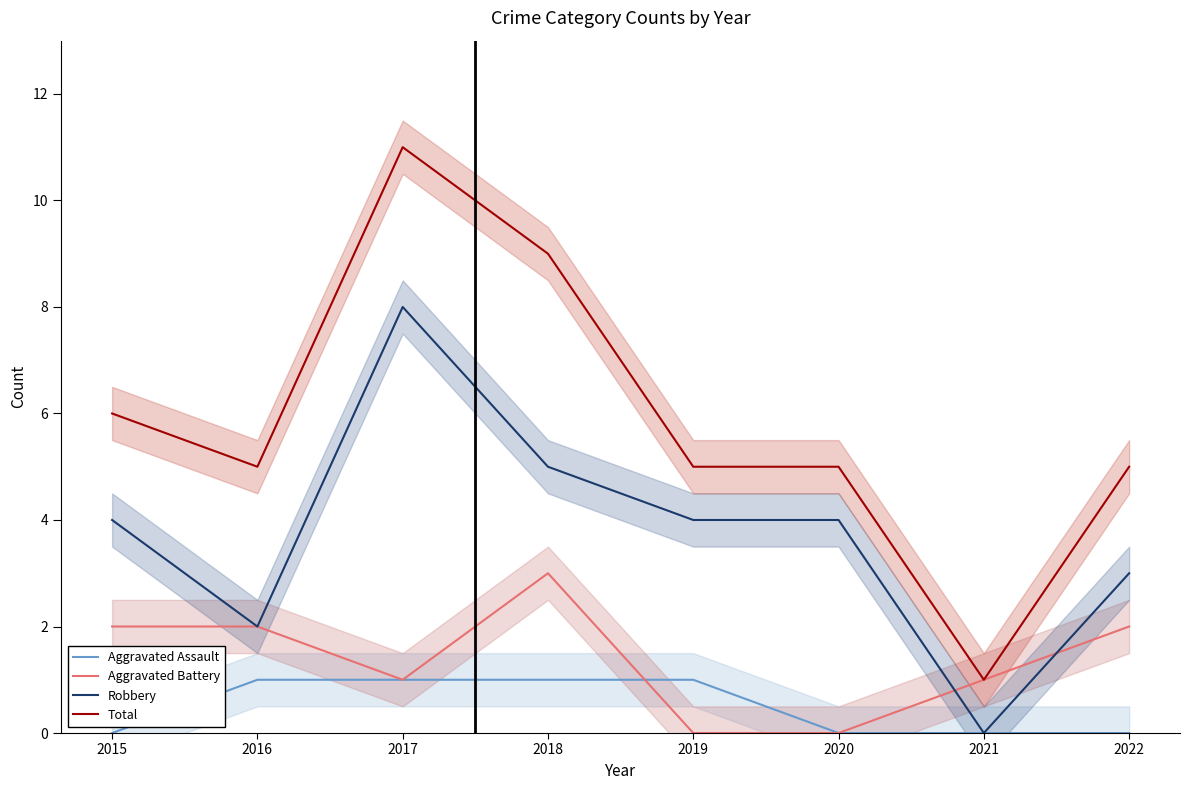

At which label does Aggravated Assault reach its minimum?

2015